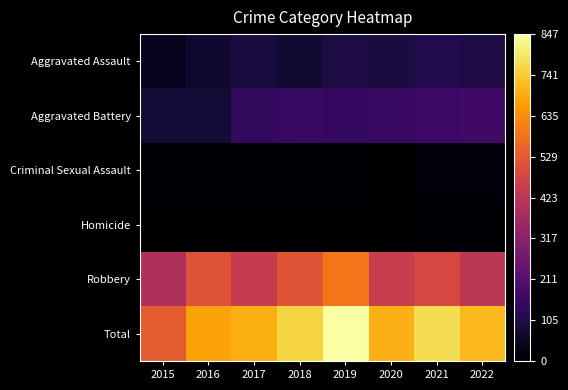

Reading right to left, transcribe all the data shown in this chart.

Aggravated Assault: 2022=98	2021=110	2020=94	2019=98	2018=77	2017=95	2016=71	2015=46
Aggravated Battery: 2022=168	2021=163	2020=150	2019=148	2018=152	2017=142	2016=82	2015=82
Criminal Sexual Assault: 2022=18	2021=14	2020=3	2019=8	2018=11	2017=8	2016=8	2015=12
Homicide: 2022=4	2021=4	2020=3	2019=2	2018=1	2017=1	2016=1	2015=0
Robbery: 2022=425	2021=484	2020=450	2019=591	2018=519	2017=446	2016=510	2015=395
Total: 2022=713	2021=775	2020=700	2019=847	2018=760	2017=692	2016=672	2015=535